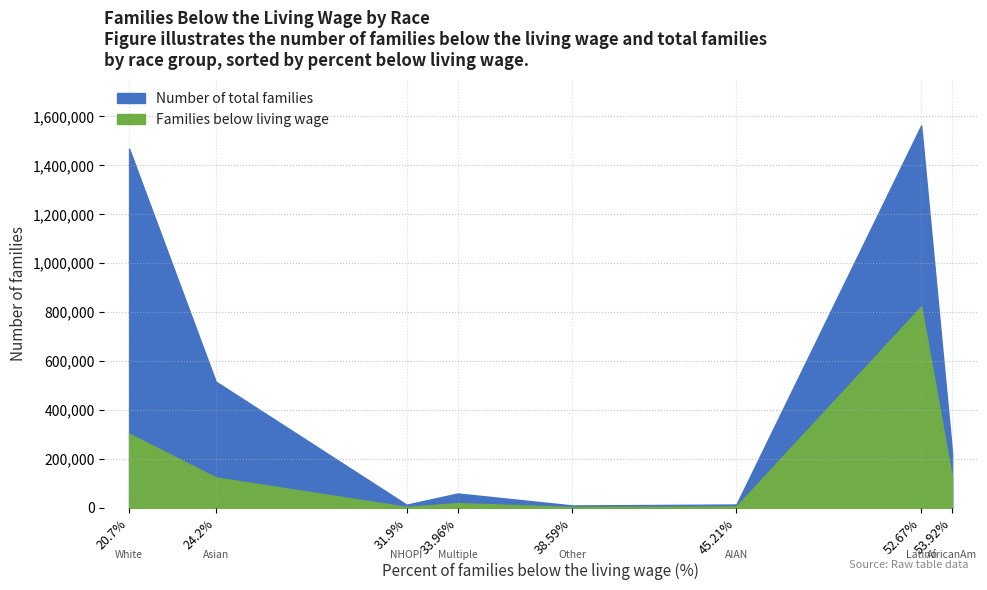

Reading right to left, list all the values displayed in this chart.

families_below_the_living_wage: AfricanAm=120611	Latino=823435	AIAN=6447	Other=3991	Multiple=20147	NHOPI=4318	Asian=125003	White=304113
number_of_families: AfricanAm=223673	Latino=1563398	AIAN=14260	Other=10341	Multiple=59334	NHOPI=13534	Asian=516633	White=1469036